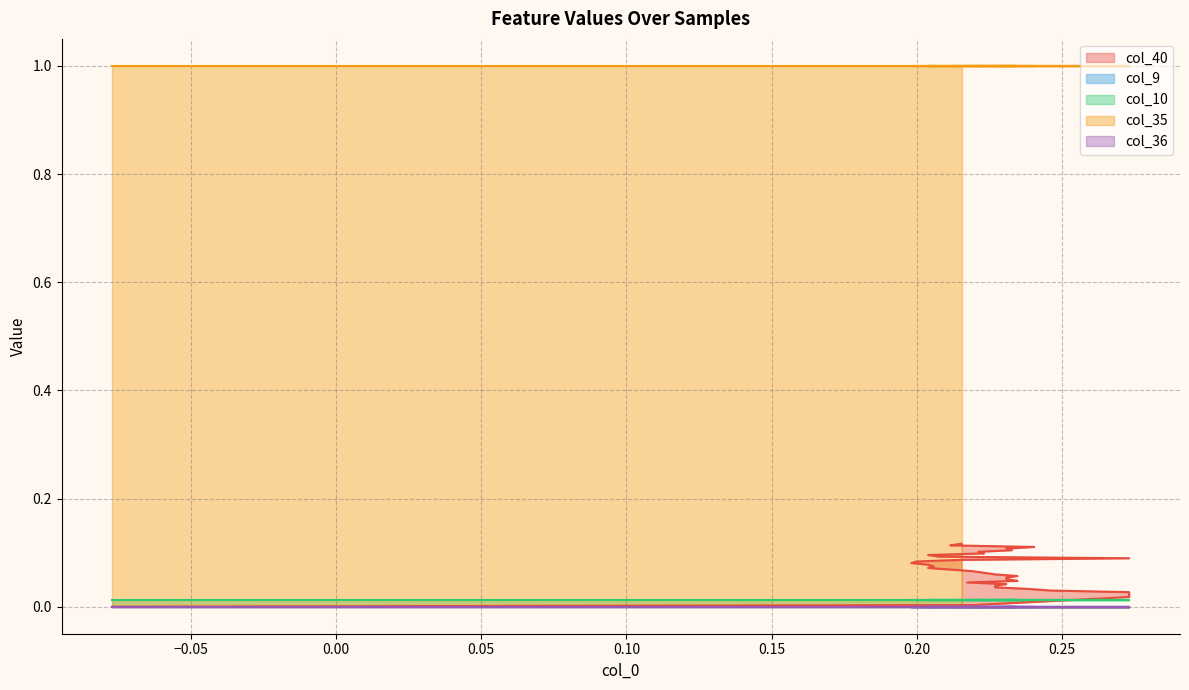

At how many categories does at least one series exceed 0?

40